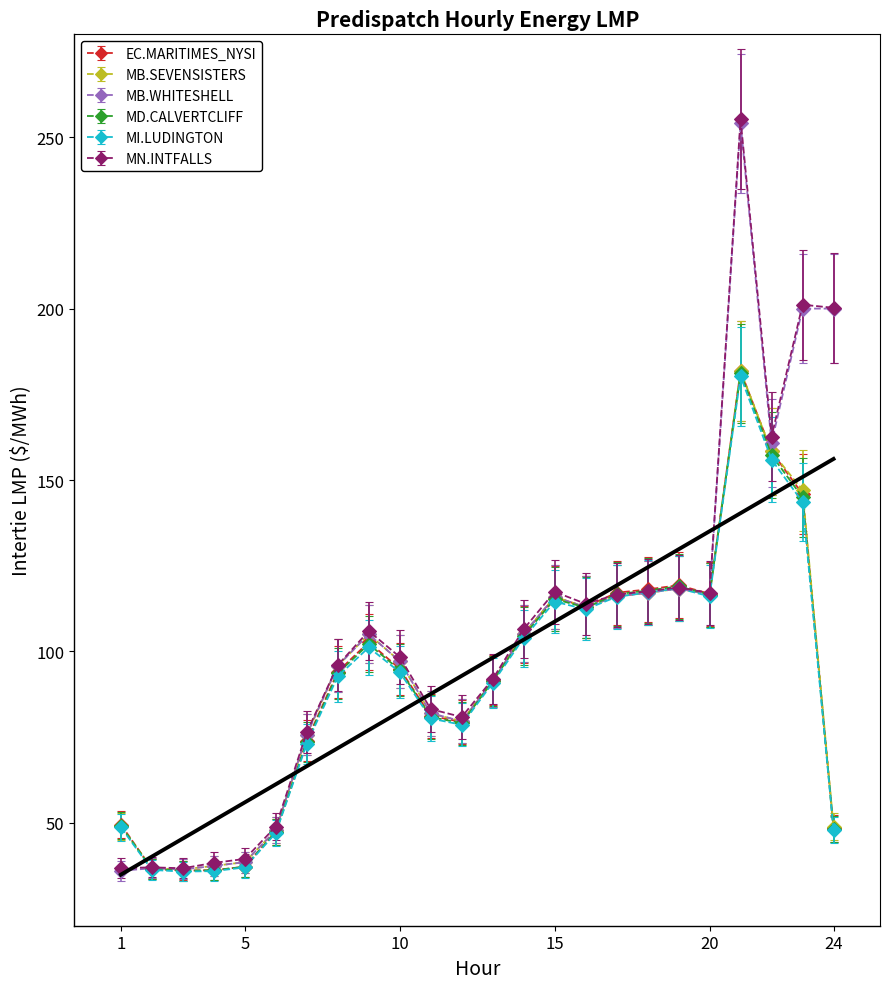

Which series has the widest spread of values?

MN.INTFALLS